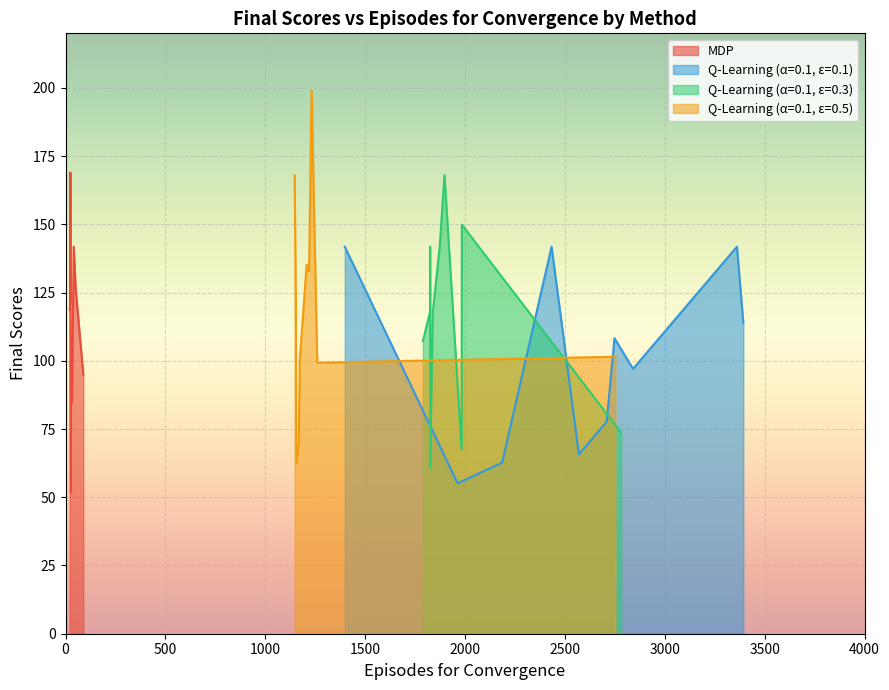

The value of Q-Learning (α=0.1, ε=0.3) at 1 is 107.2. True or false?

True